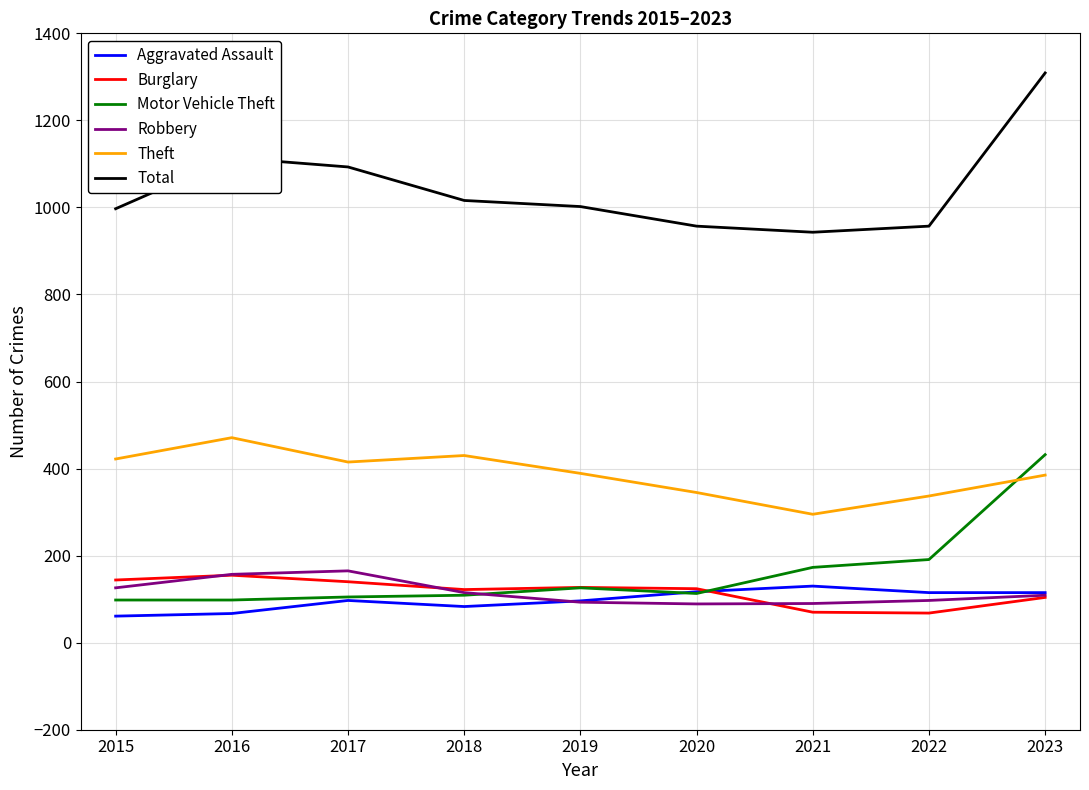

What is the highest value of the Robbery series?

165